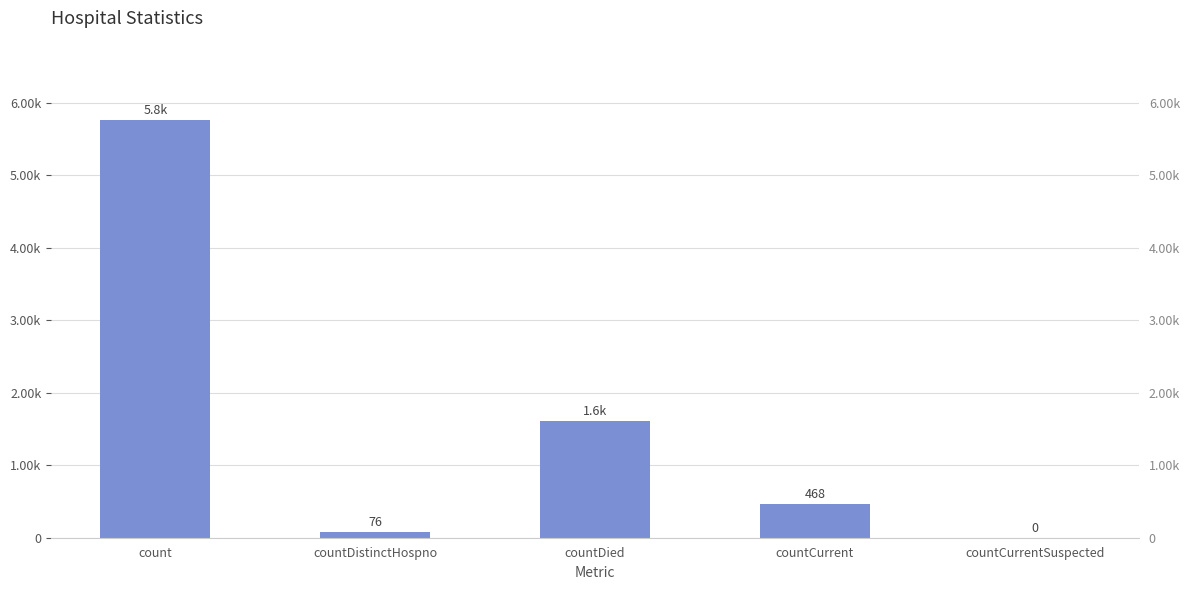

How many positive values are there?

4